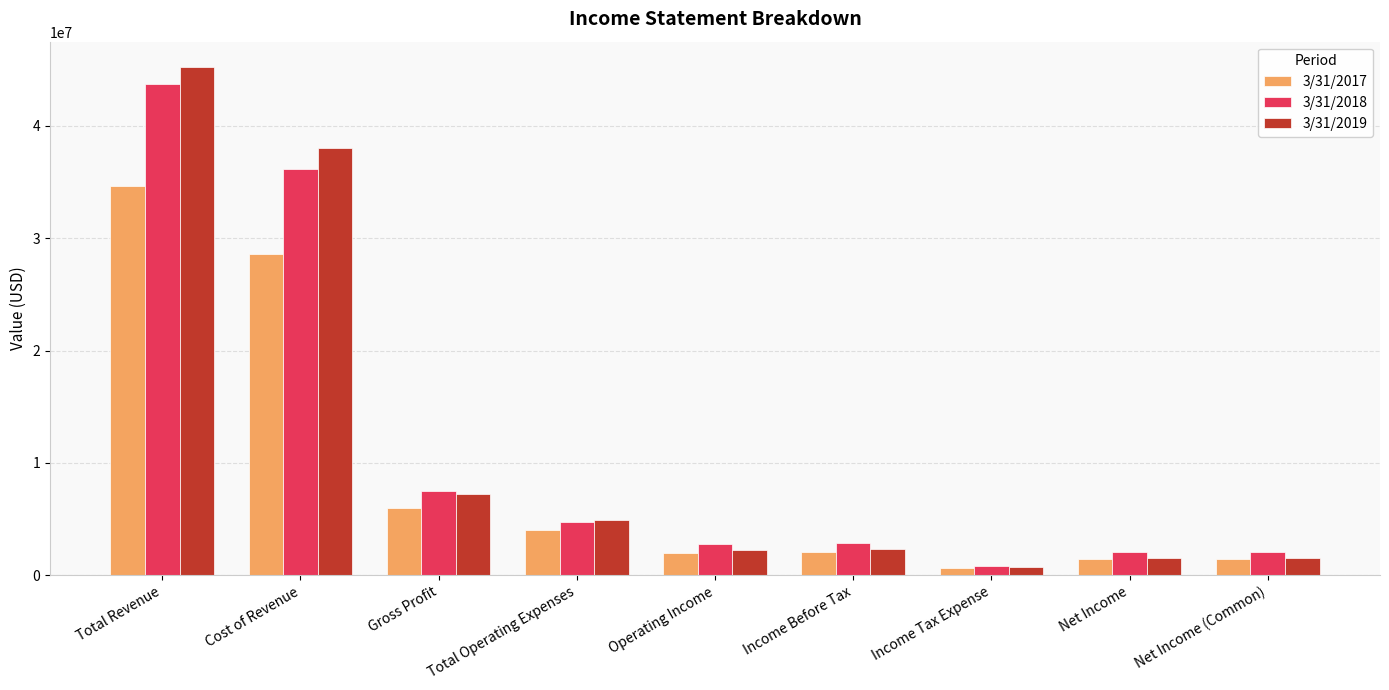

What is the difference between the maximum and minimum values in the 3/31/2018 series?

42891820